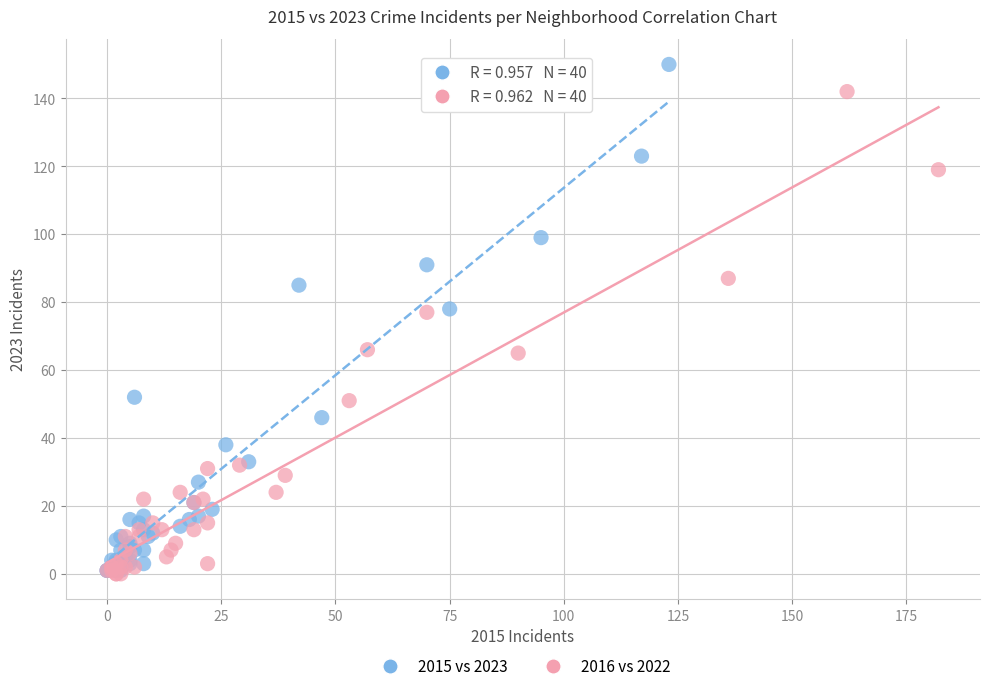

What are all the series names shown in the legend?

2015 vs 2023, 2016 vs 2022